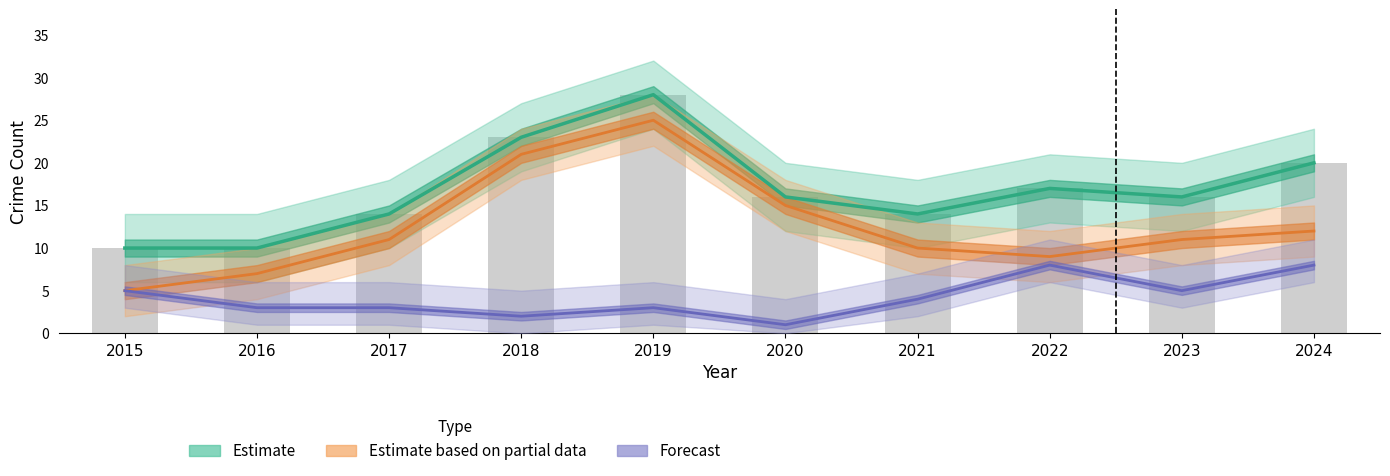

Between 2015 and 2023, which series saw the biggest shift?

Estimate (Total)